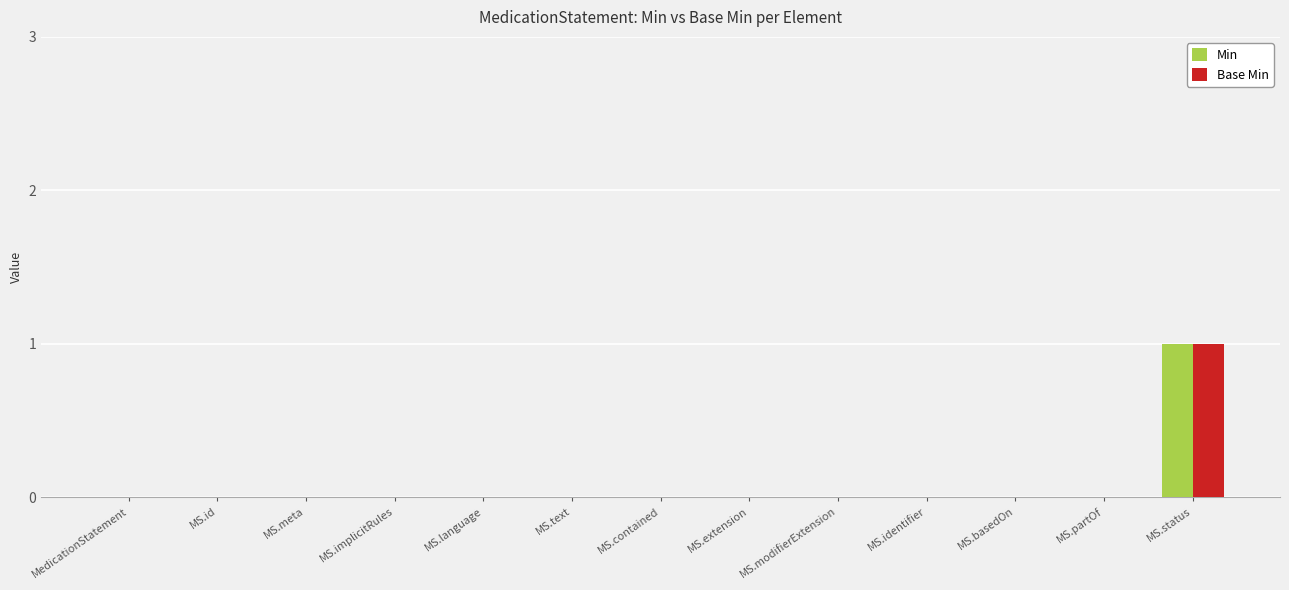

Reading right to left, list all the values displayed in this chart.

Min: 1	0	0	0	0	0	0	0	0	0	0	0	0
Base Min: 1	0	0	0	0	0	0	0	0	0	0	0	0